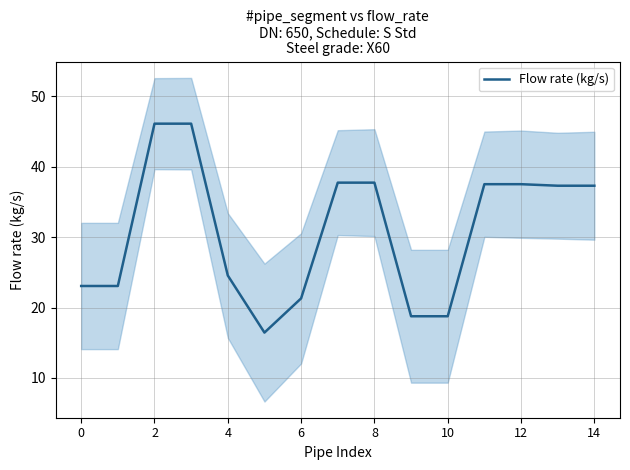

Approximately how many times larger is the value at 12 compared to 13?

1.0